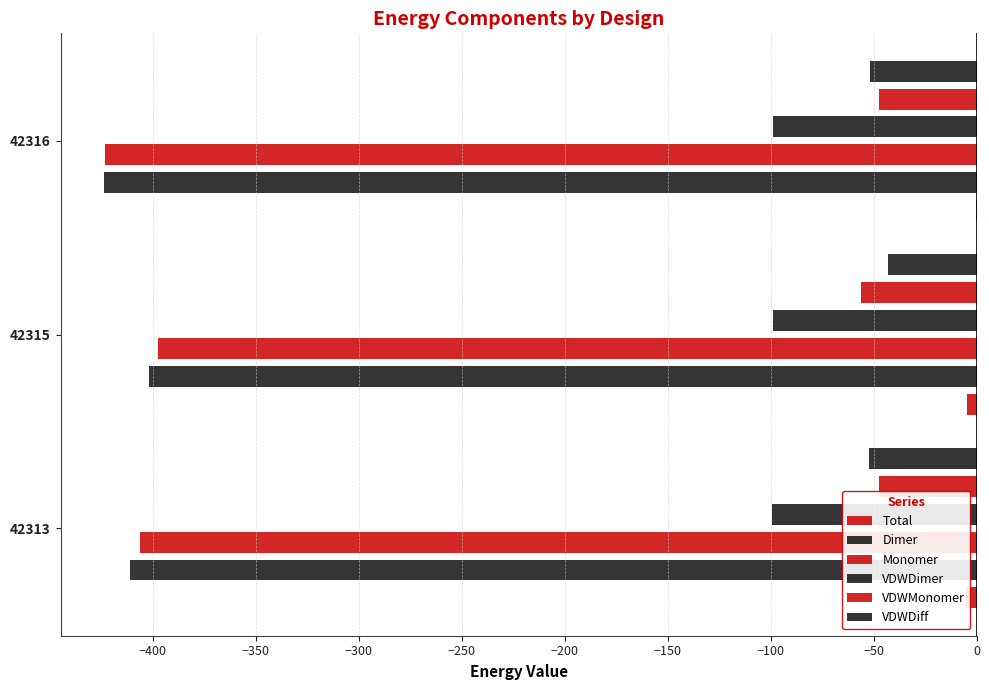

What is the approximate value of Dimer at 42316?

-423.5